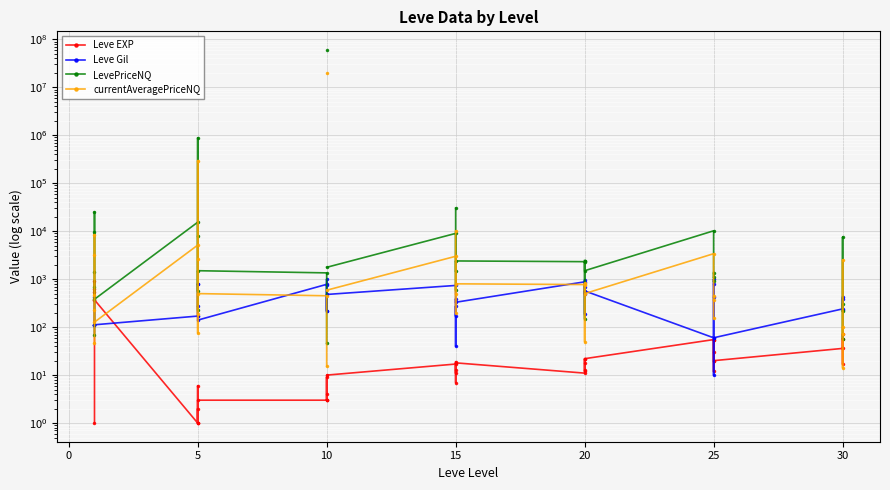

The Leve Gil series shows 22.6 at 25. True or false?

False